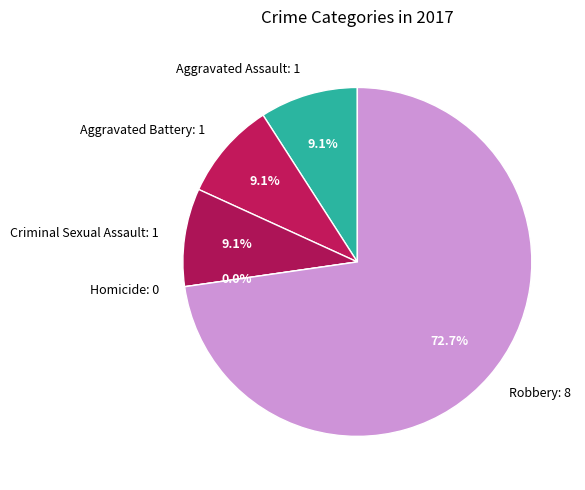

How many segments does this pie chart have?

5